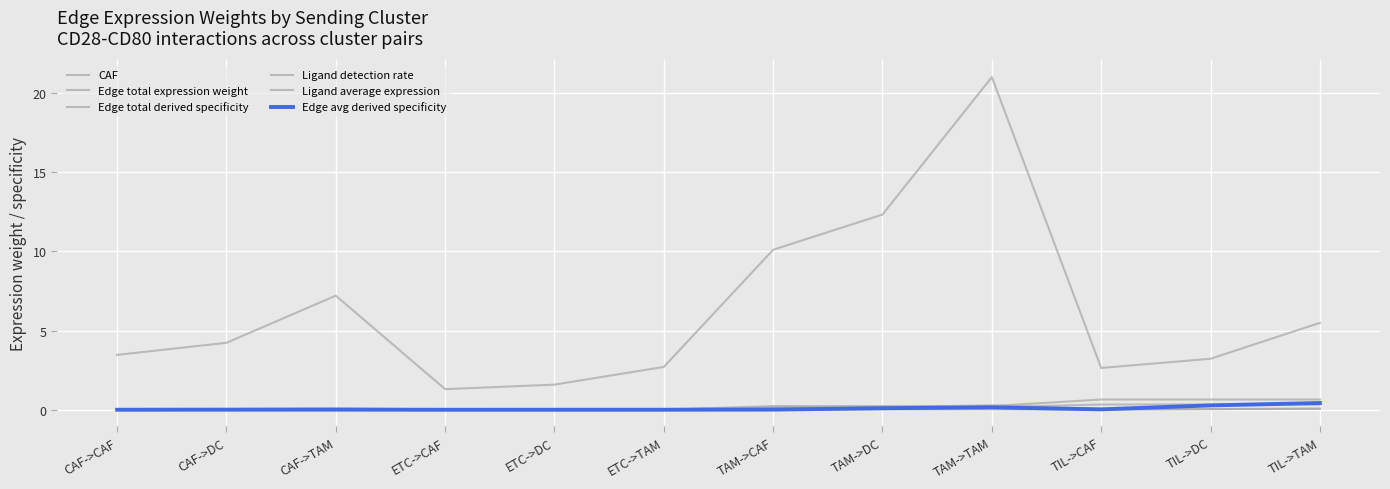

What is the difference between the second highest and second lowest values in the Edge total derived specificity series?

0.1